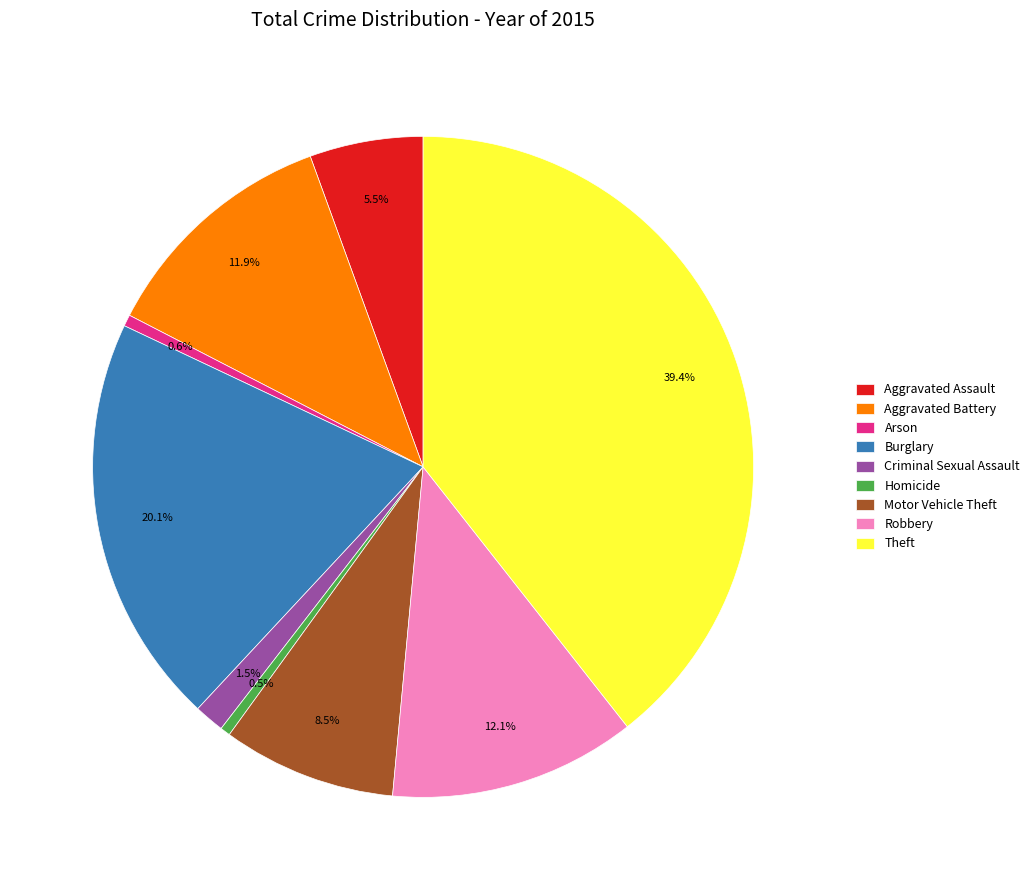

What is the total percentage of Burglary and Homicide?

20.6%